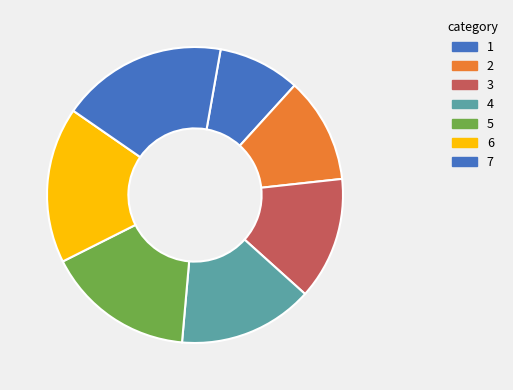

How many segments does this pie chart have?

7